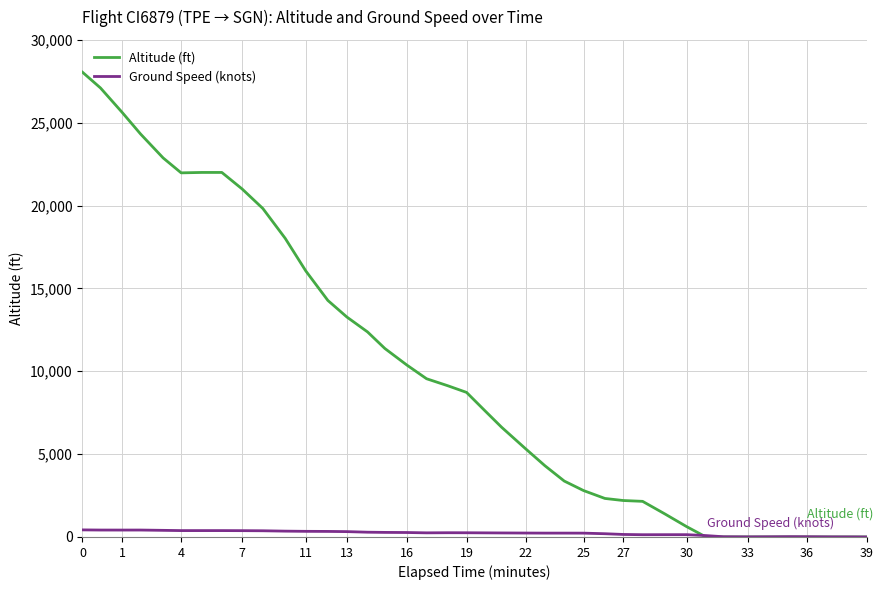

What is the average value of the Altitude (ft) series?

9916